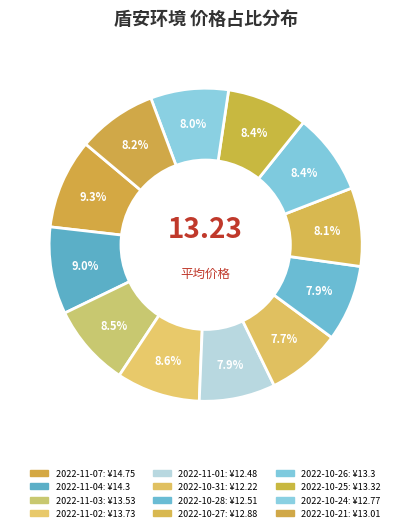

Count the number of slices in the pie.

12